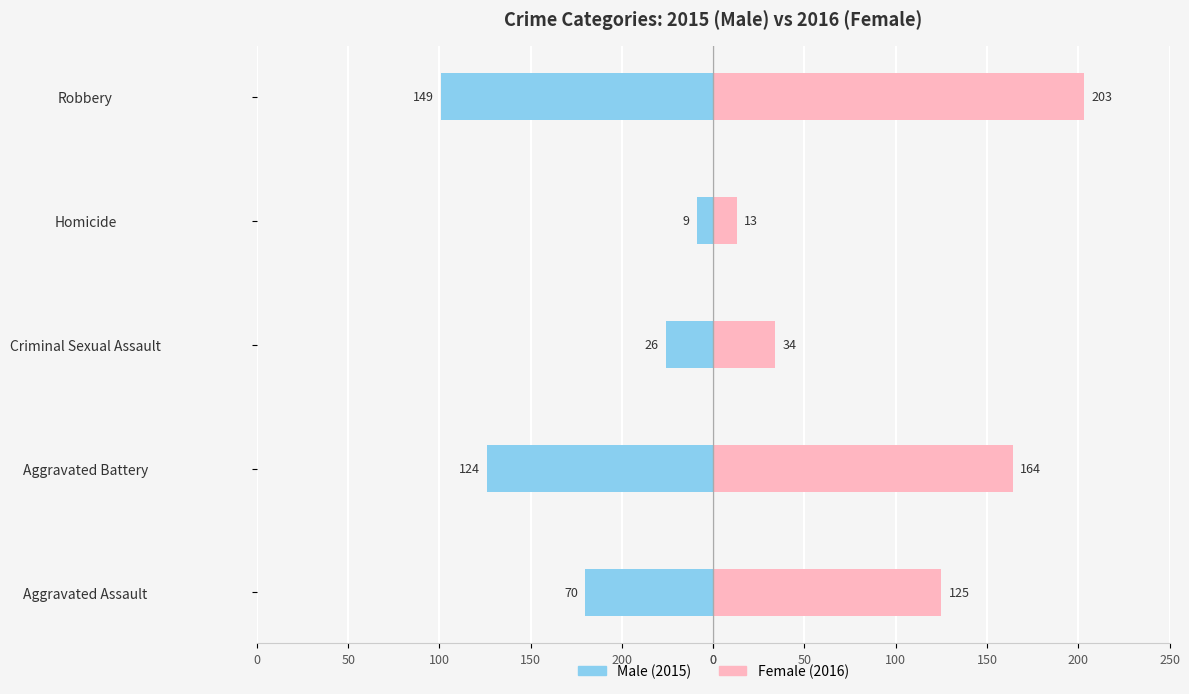

What is the difference between the highest and lowest values at Aggravated Assault?

195